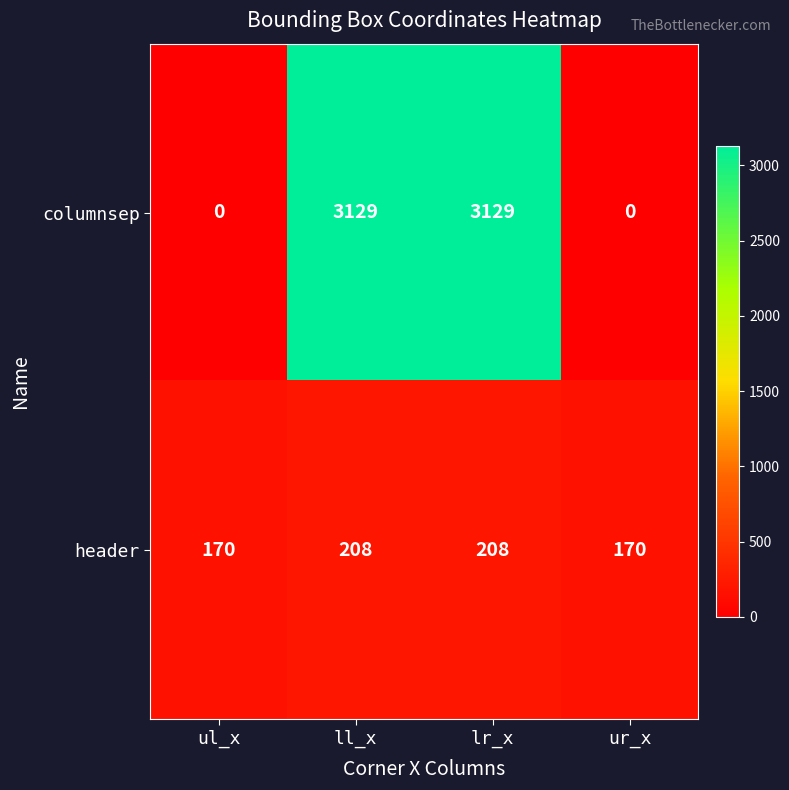

What is the spread (max minus min) of values at lr_x?

2921